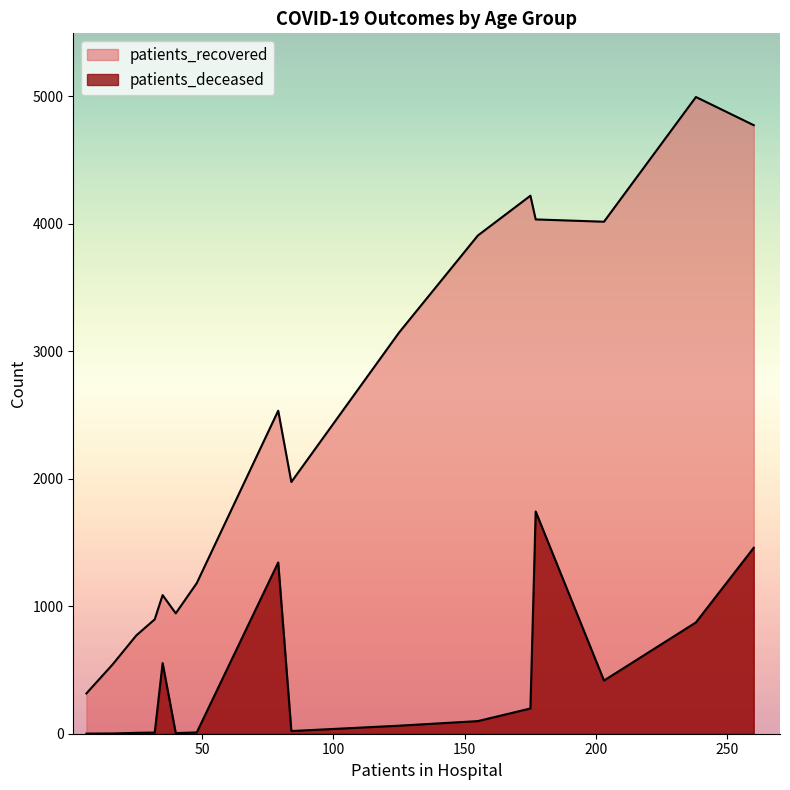

What is the minimum value for patients_deceased?

1